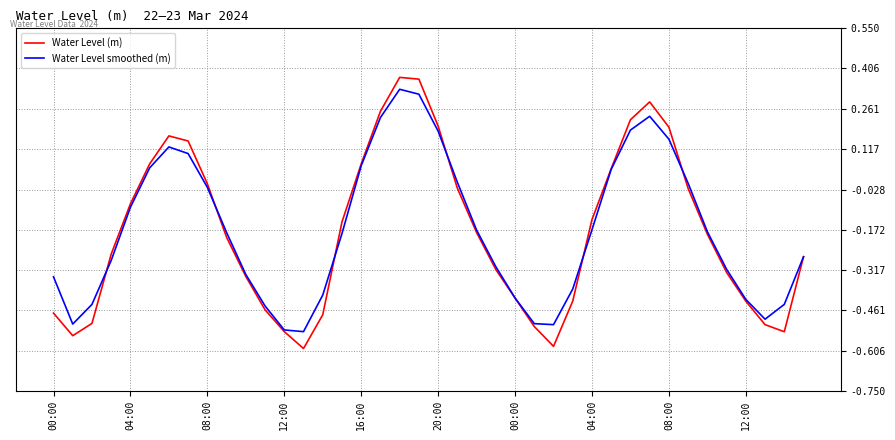

Which series has the largest range (max minus min)?

Water Level (m)